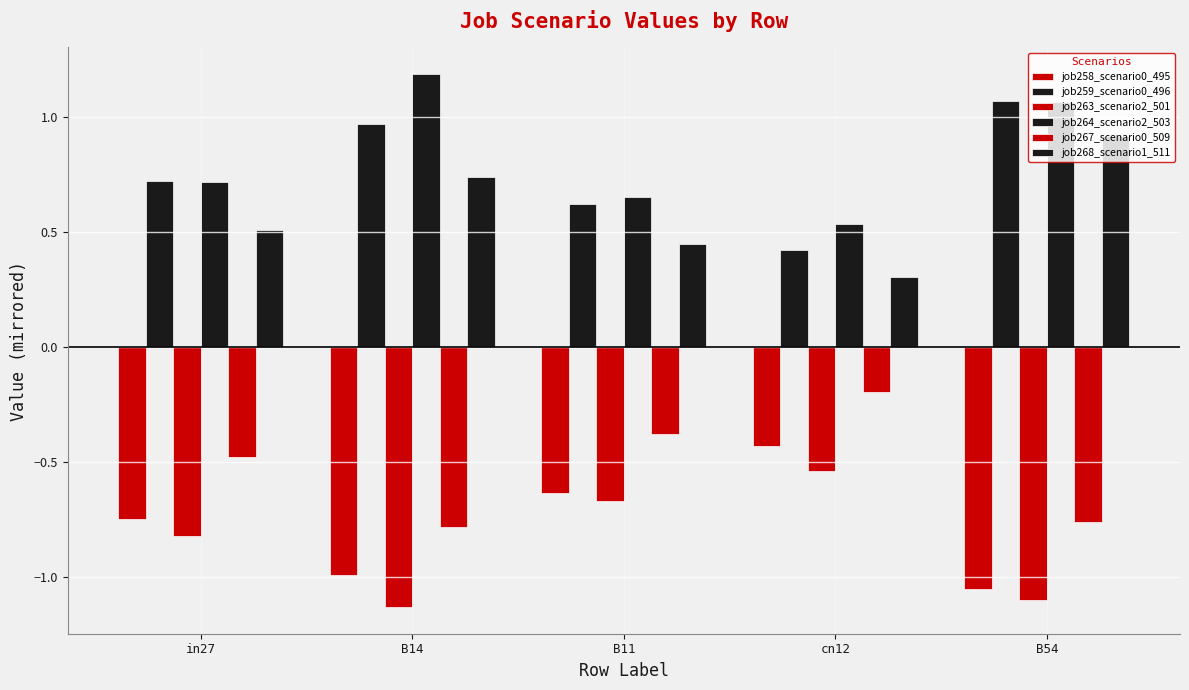

How many bars are there in total?

30